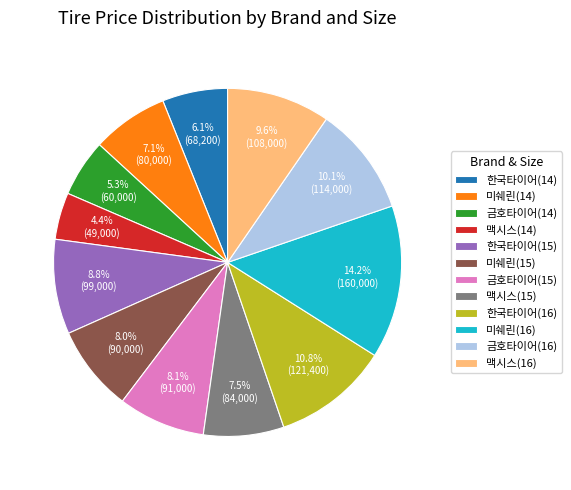

How many segments does this pie chart have?

12